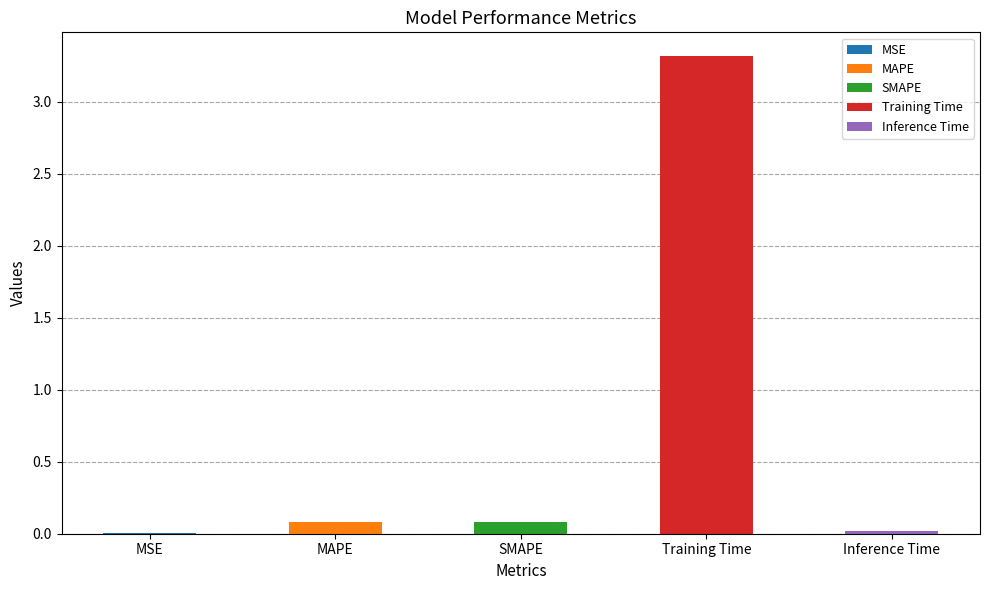

Between Training Time and MSE, which is larger?

Training Time